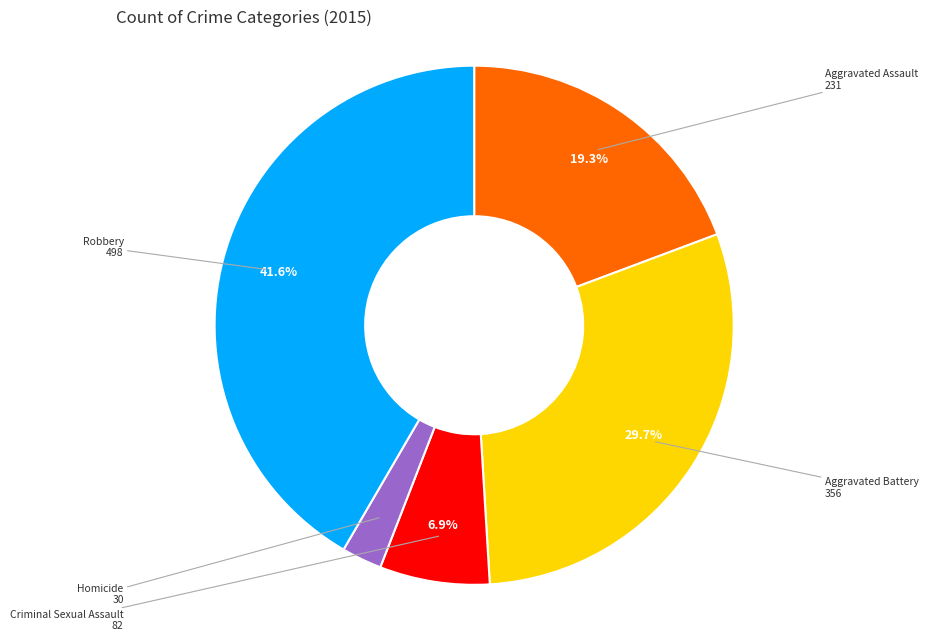

Does any single category account for the majority?

No